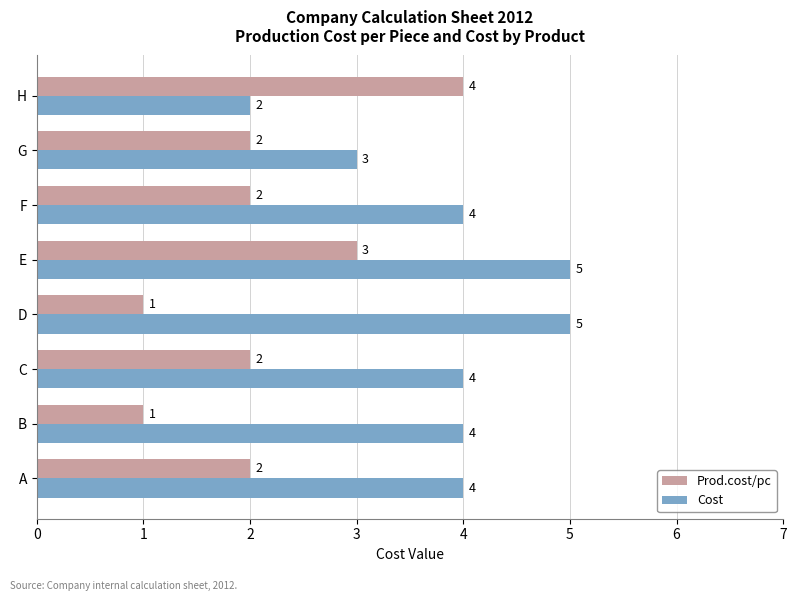

What is the greatest value displayed?

5